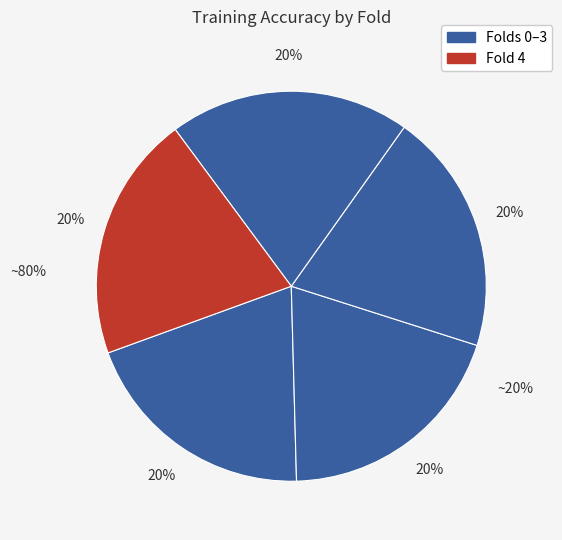

How many slices are in this pie chart?

5